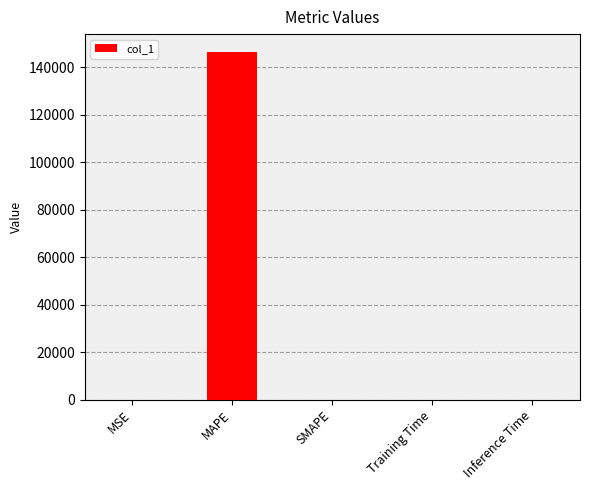

What is the maximum value shown in the chart?

146655.3